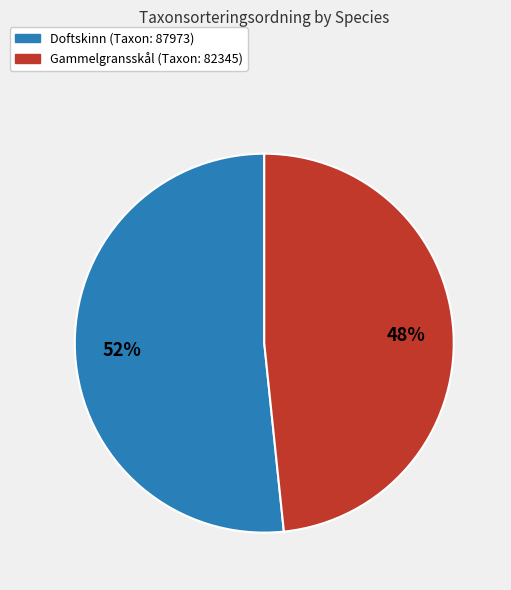

What is the ratio of the value at Gammelgransskål (Taxon: 82345) to the value at Doftskinn (Taxon: 87973)?

0.9